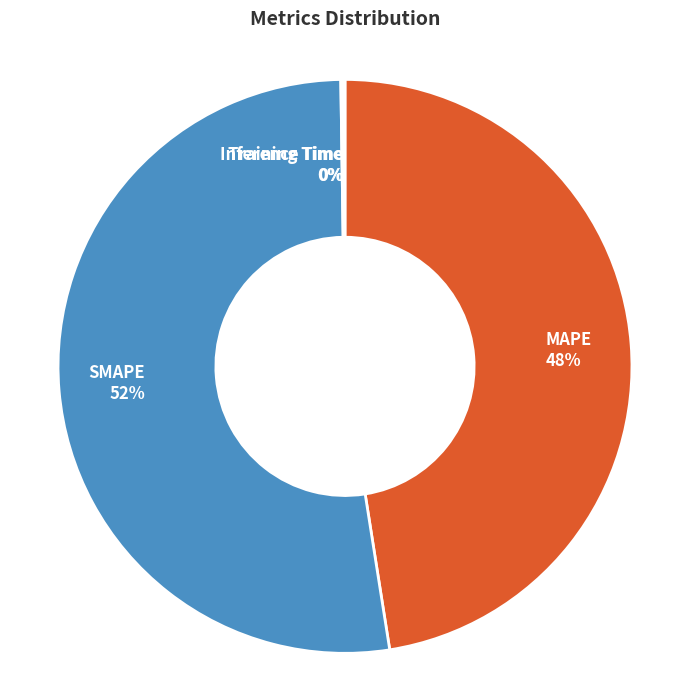

True or false: SMAPE accounts for 43% of the total.

False